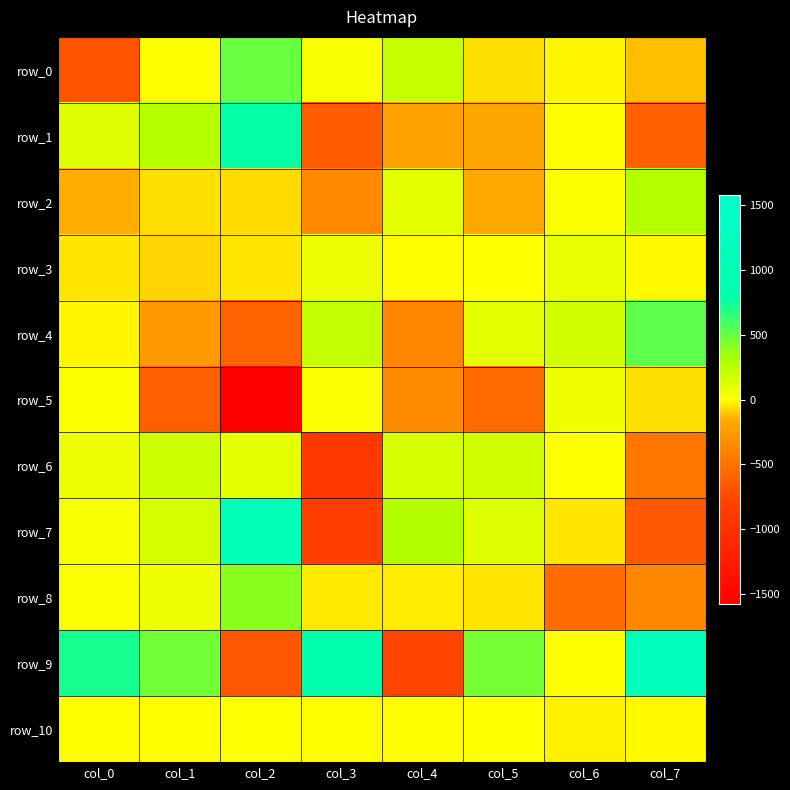

Reading right to left, transcribe all the data shown in this chart.

row_0: -120.3	-12.7	-60.8	214.2	29.2	497.3	-4.4	-694.2
row_1: -611.8	-4.3	-182.3	-207.9	-633.3	772.2	266.0	122.6
row_2: 274.4	7.7	-168.1	99.0	-356.0	-62.8	-59.6	-150.8
row_3: -10.9	85.3	0.2	-0.4	62.8	-48.0	-77.5	-46.5
row_4: 527.0	169.3	99.9	-378.3	218.3	-602.4	-246.6	-15.1
row_5: -60.9	61.3	-545.7	-341.1	20.0	-1576.2	-616.8	6.9
row_6: -476.9	3.1	171.6	153.0	-921.4	88.4	188.6	67.0
row_7: -656.6	-48.4	121.0	283.0	-844.9	1098.0	156.5	29.8
row_8: -376.4	-537.2	-48.4	-36.3	-38.8	401.6	61.7	19.0
row_9: 1189.9	-4.3	461.1	-778.5	837.7	-668.8	462.5	718.8
row_10: -9.7	-26.1	0.4	-0.1	-1.1	5.3	-4.5	-1.1